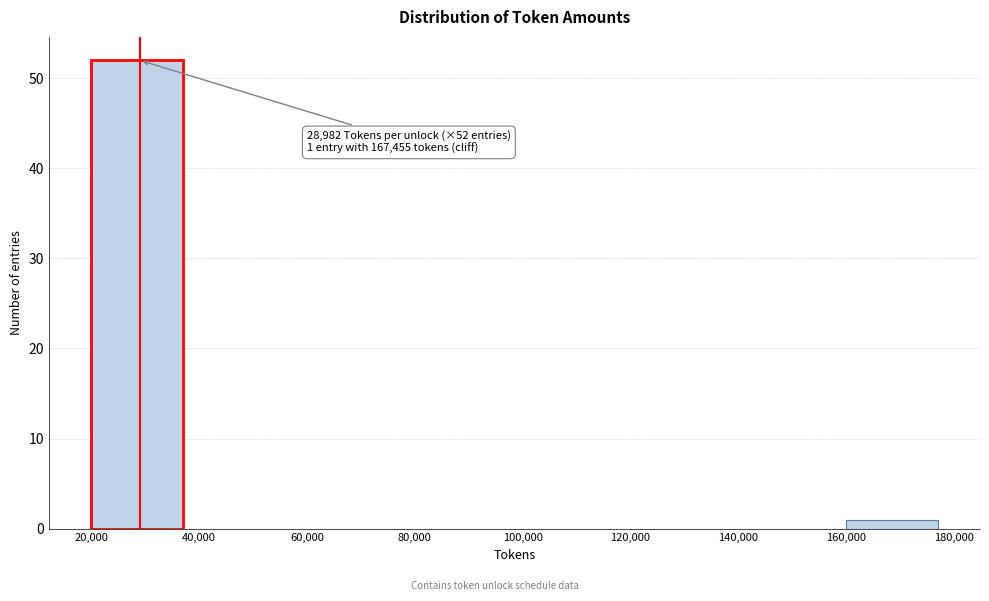

Which range on the x-axis has the tallest bar?

20,000 to 40,000